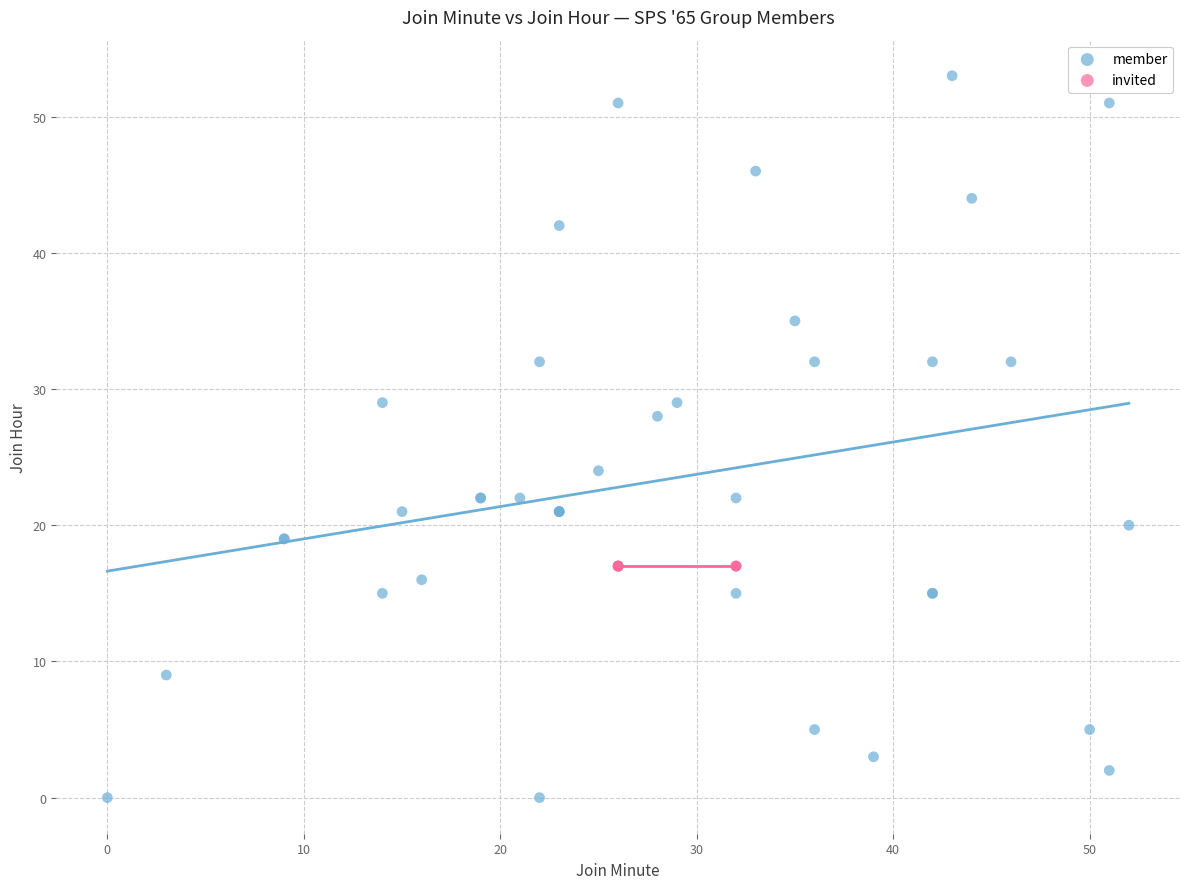

Which series contains the highest Y value?

member